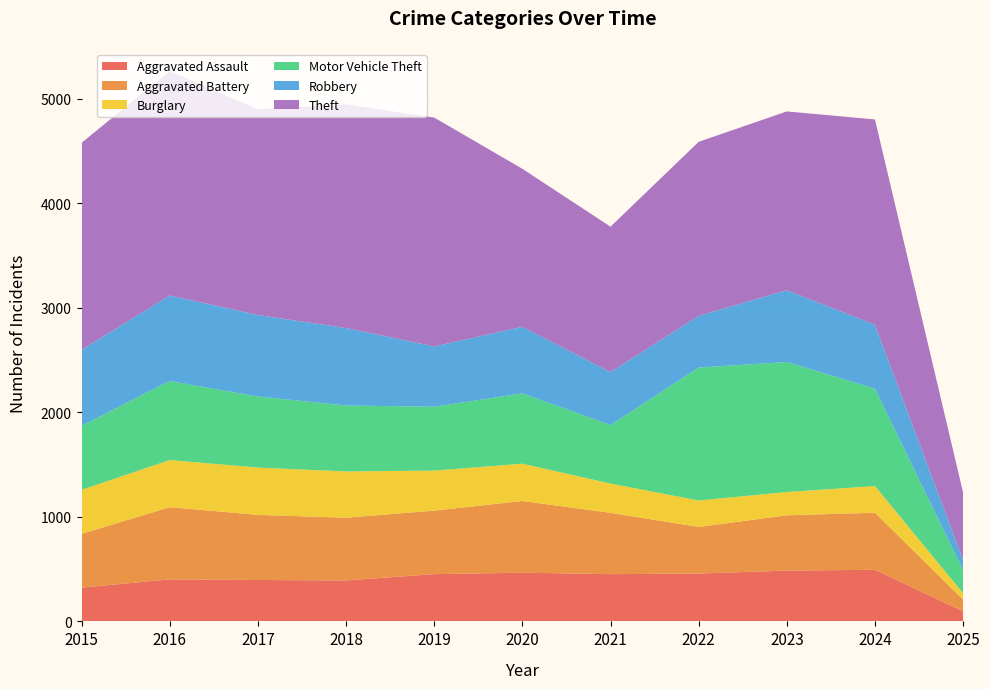

Reading left to right, transcribe all the data shown in this chart.

Aggravated Assault: 323	402	396	392	452	466	452	458	486	494	96
Aggravated Battery: 515	691	623	600	608	686	587	446	529	546	112
Burglary: 421	451	453	443	383	357	280	253	223	255	61
Motor Vehicle Theft: 614	756	680	631	611	673	560	1272	1244	932	219
Robbery: 726	819	780	741	577	637	506	495	687	611	99
Theft: 1981	2148	1968	2140	2190	1512	1392	1665	1711	1965	644